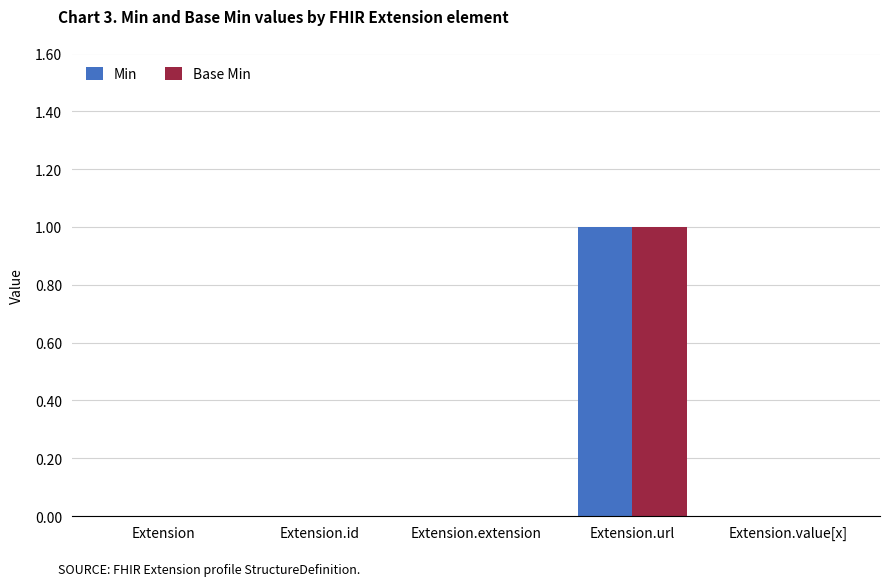

Is it true that Base Min equals 0 at Extension.extension?

True